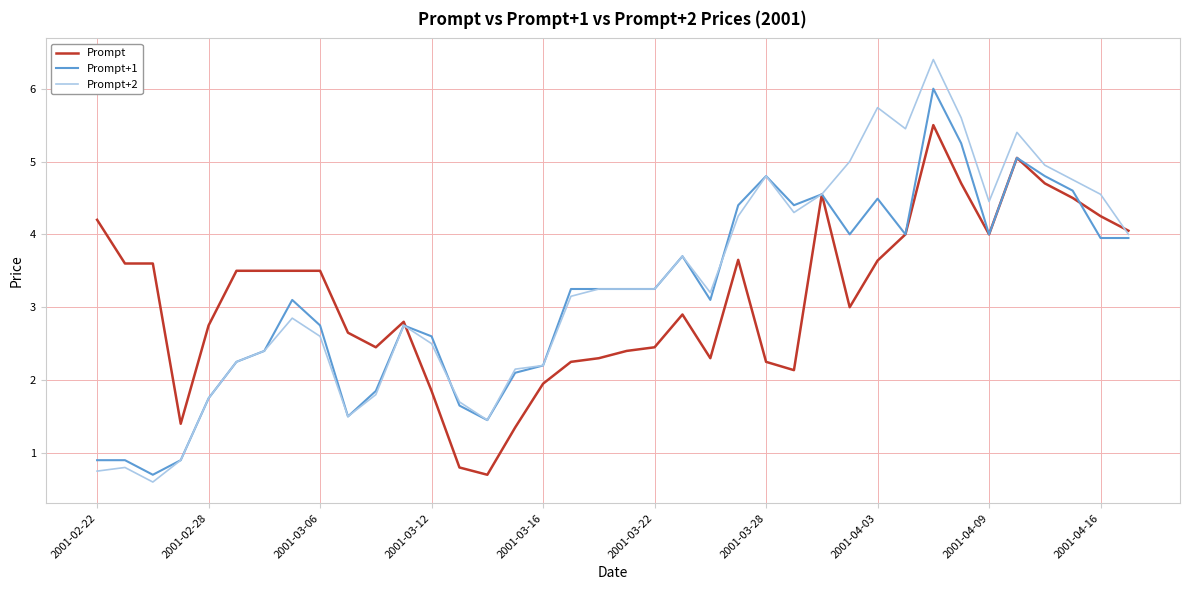

What is the smallest value displayed?

0.6